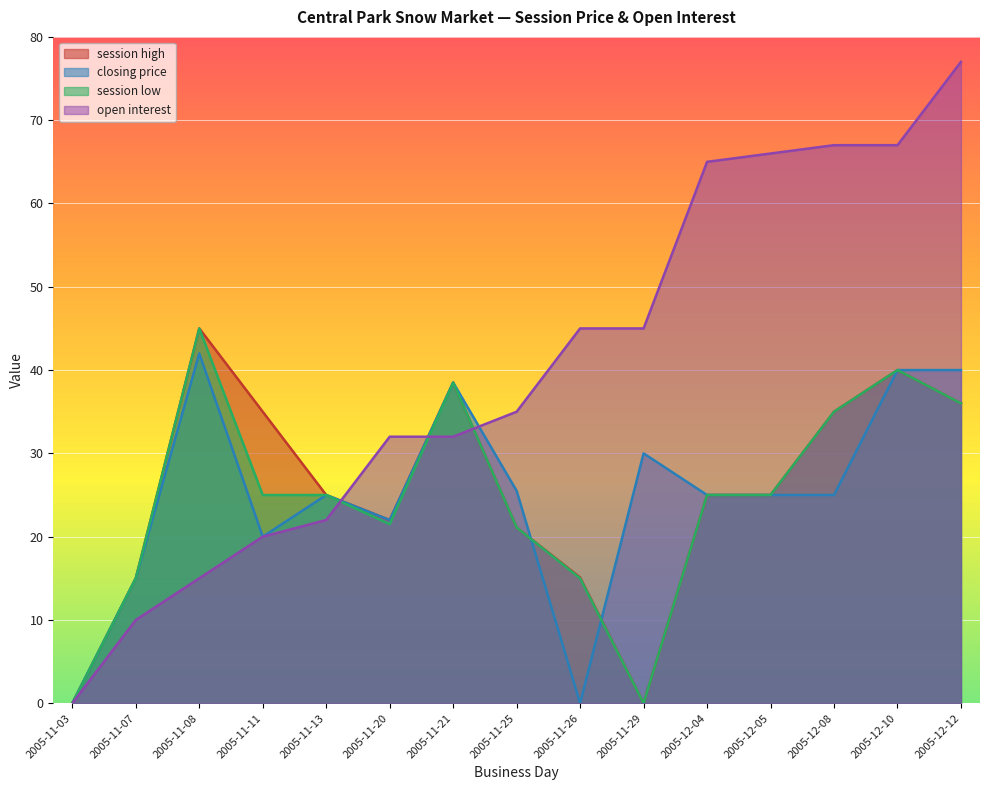

Which category has the lowest value in the session low series?

2005-11-03